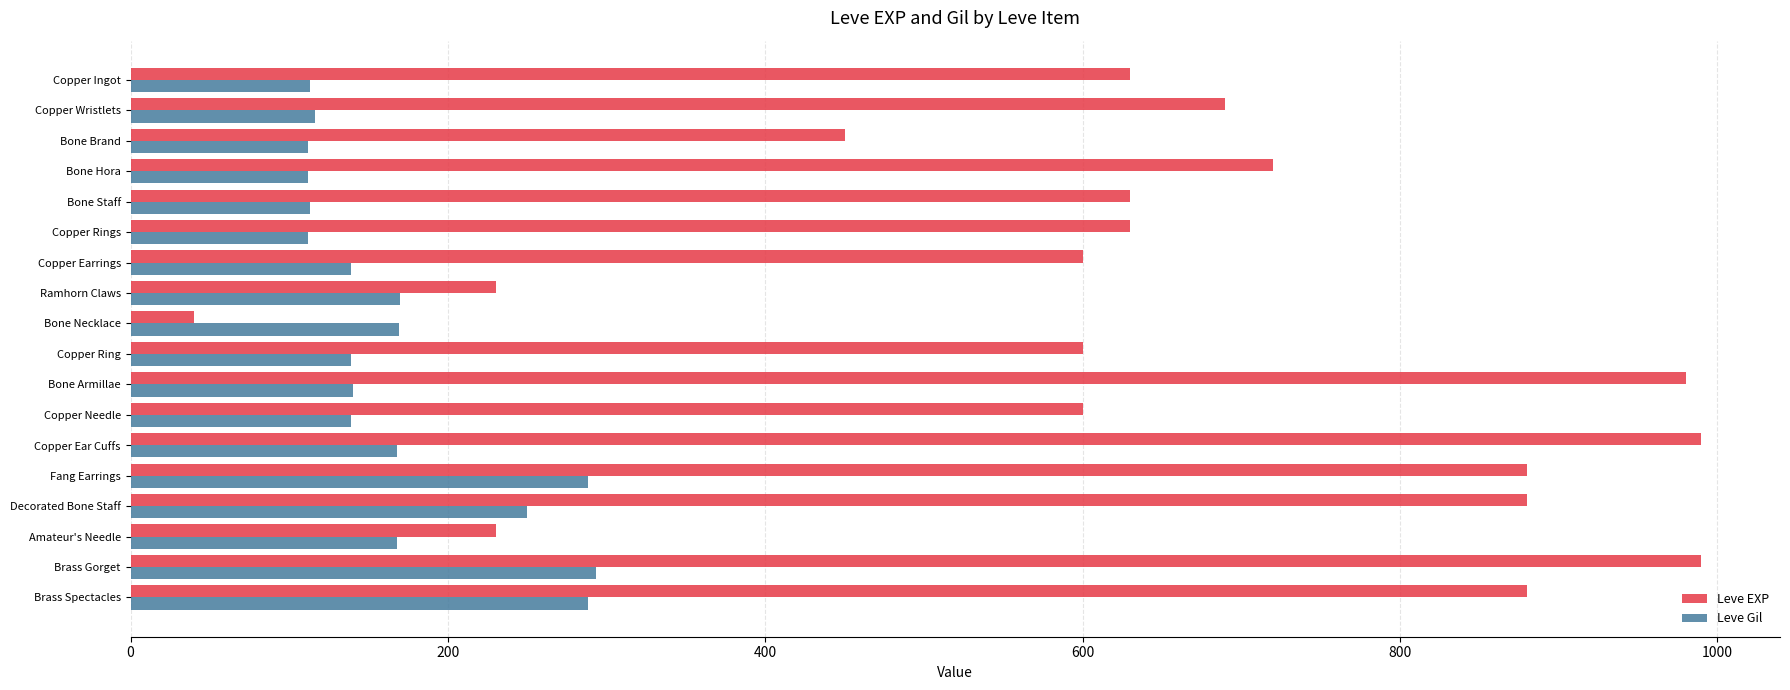

The Leve Gil series shows 247 at Bone Armillae. True or false?

False